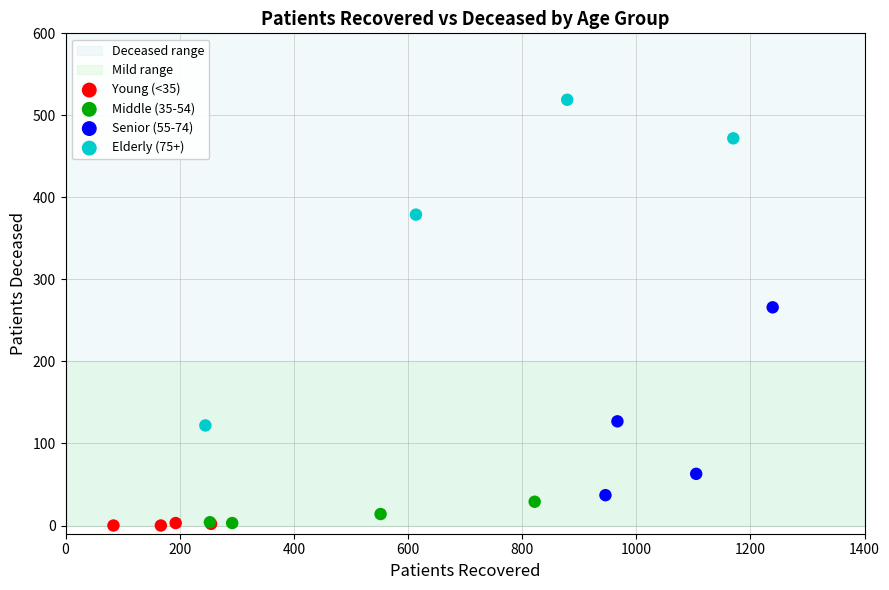

Which series contains the highest Y value?

Elderly (75+)